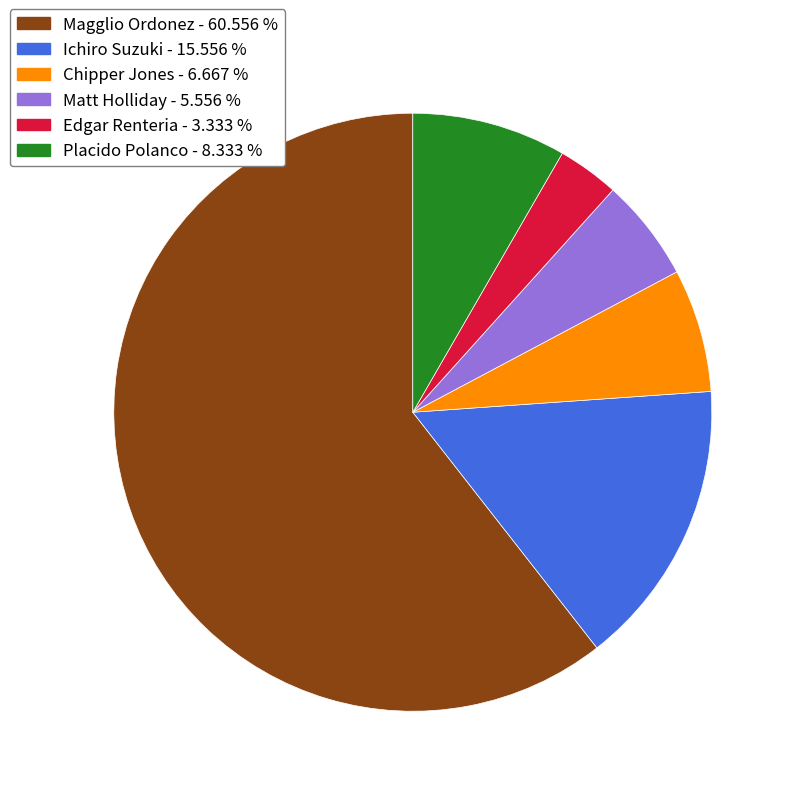

Which has a higher value, Matt Holliday or Ichiro Suzuki?

Ichiro Suzuki